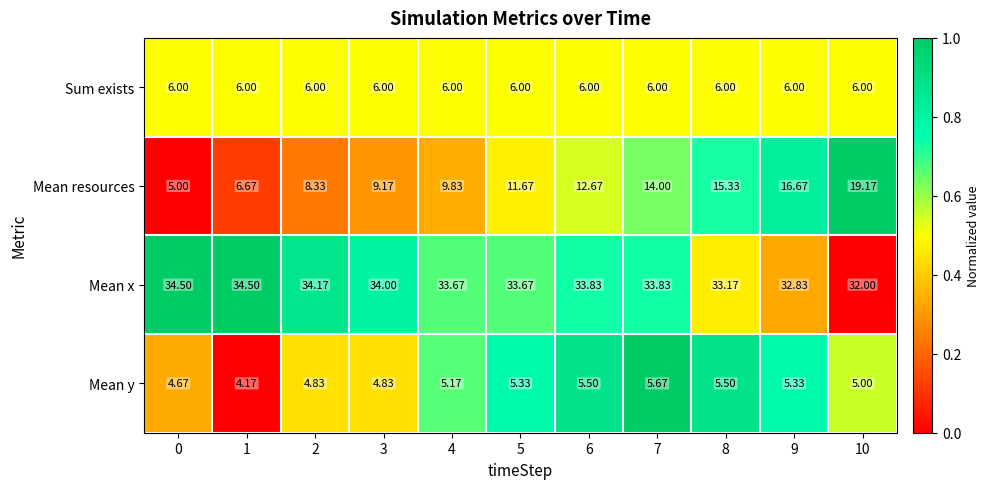

Which series has the widest spread of values?

Mean resources